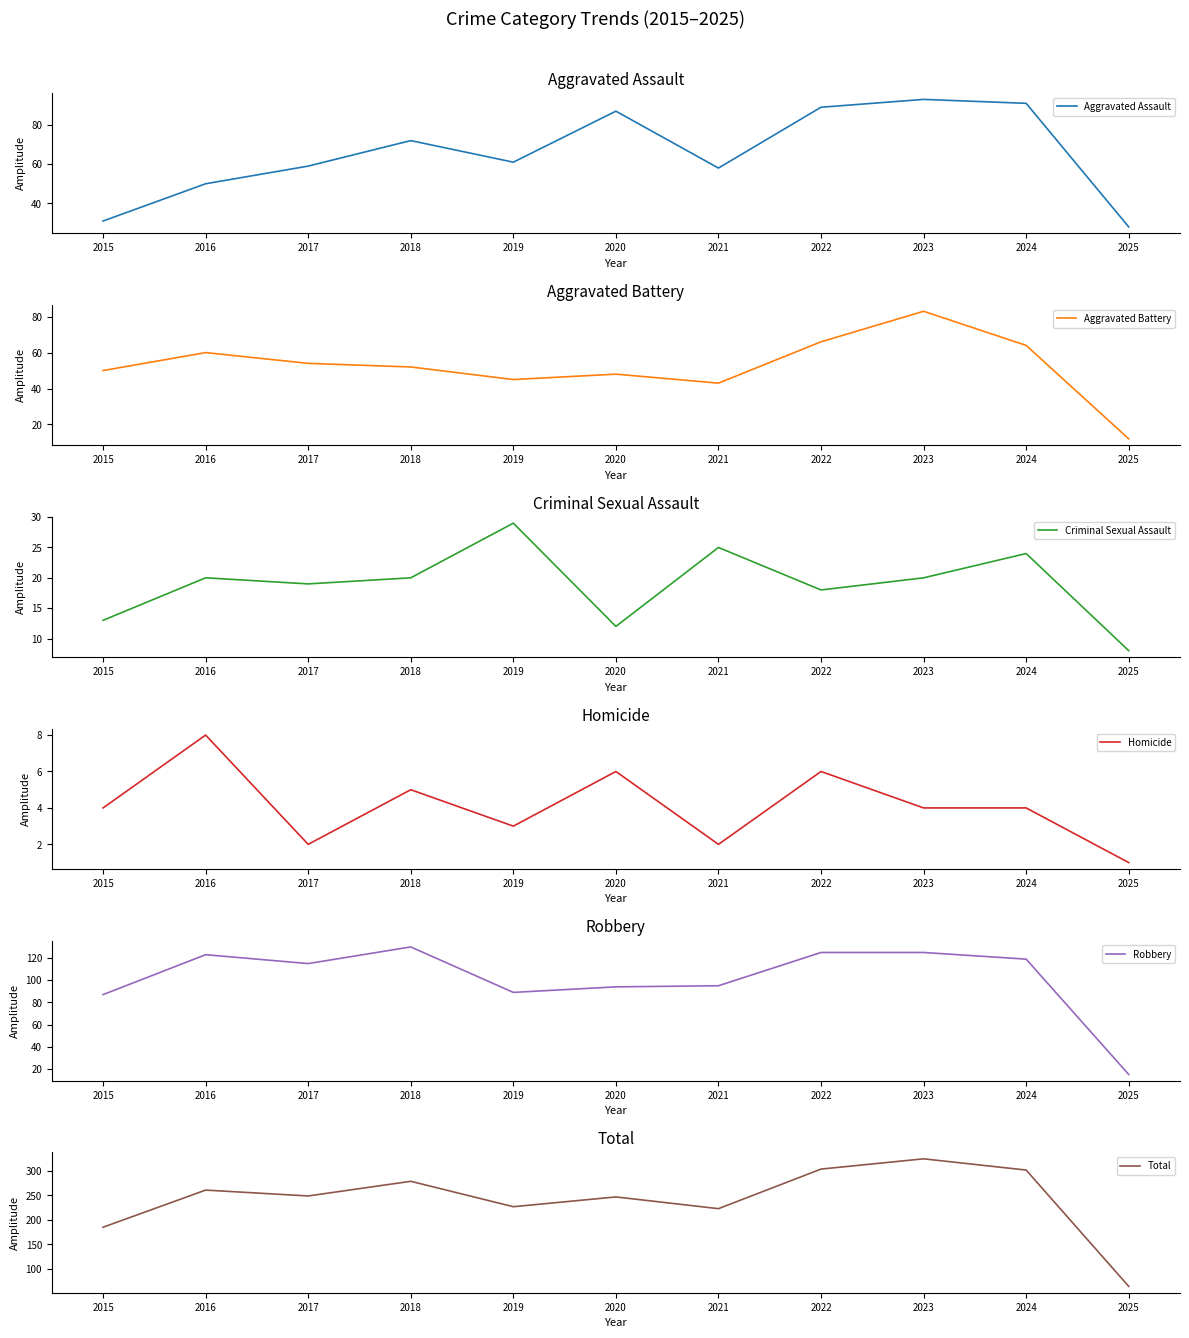

Does the chart display data point markers on the line(s)?

No